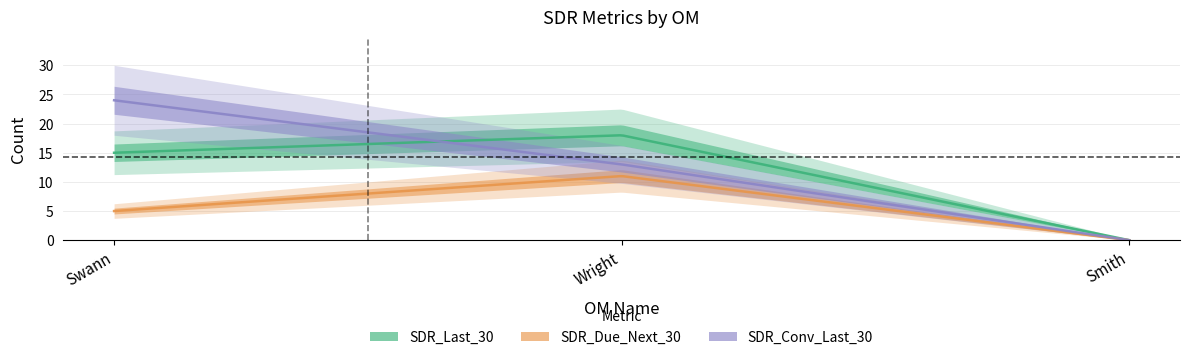

What is the difference between the maximum and minimum values in the SDR_Conv_Last_30 series?

24